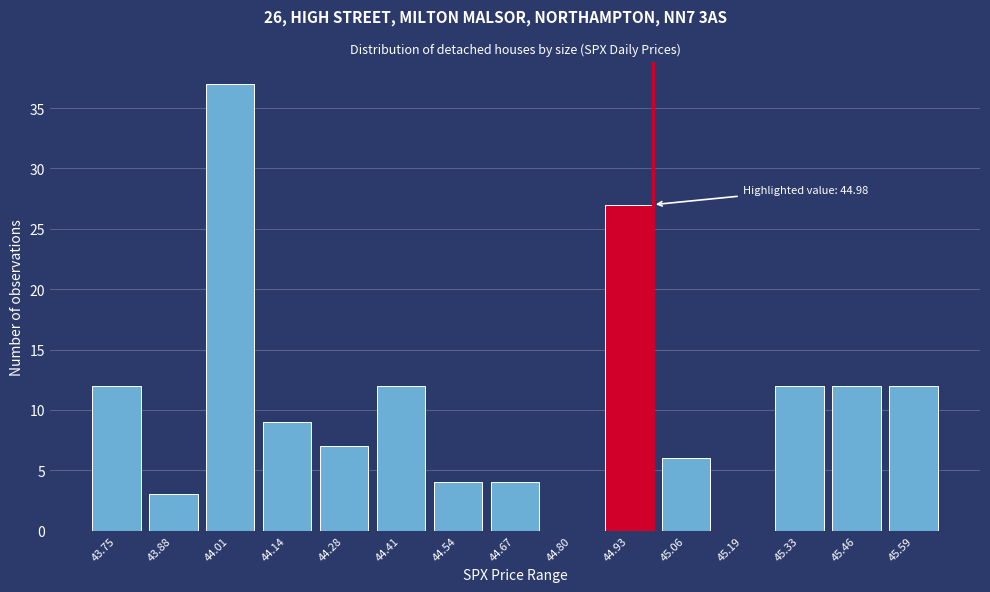

Reading right to left, what are all the values shown in this chart?

45.59=12	45.46=12	45.33=12	45.19=0	45.06=6	44.93=27	44.80=0	44.67=4	44.54=4	44.41=12	44.28=7	44.14=9	44.01=37	43.88=3	43.75=12